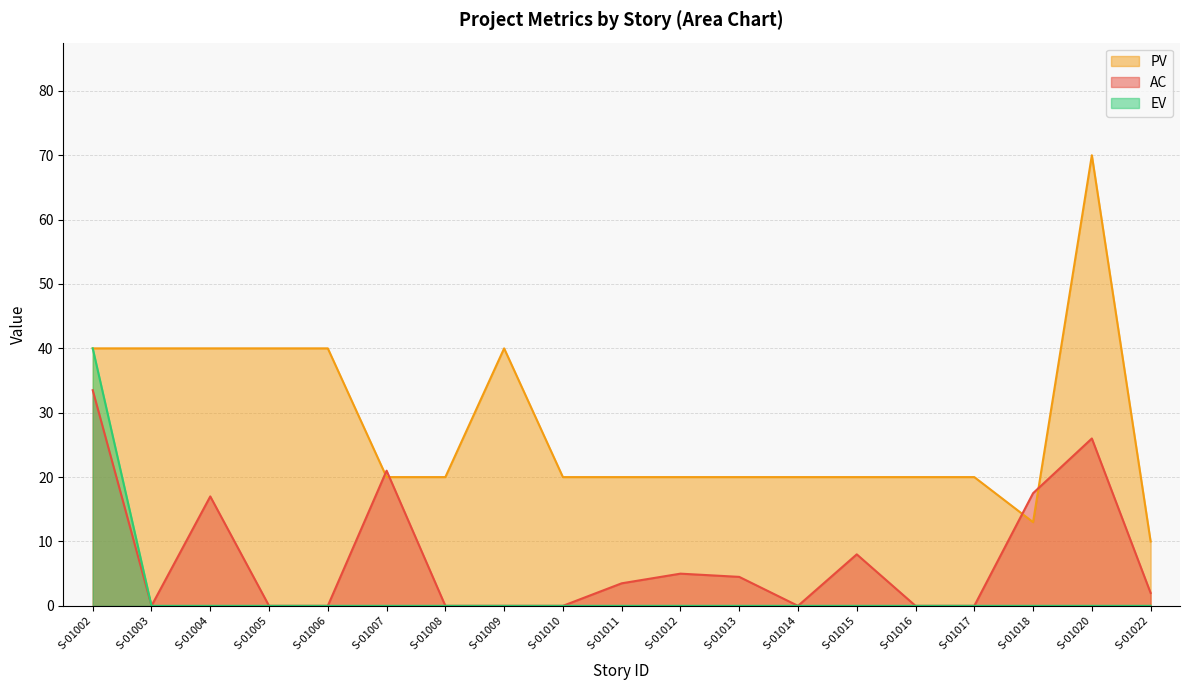

The EV series shows 15.0 at S-01004. True or false?

False